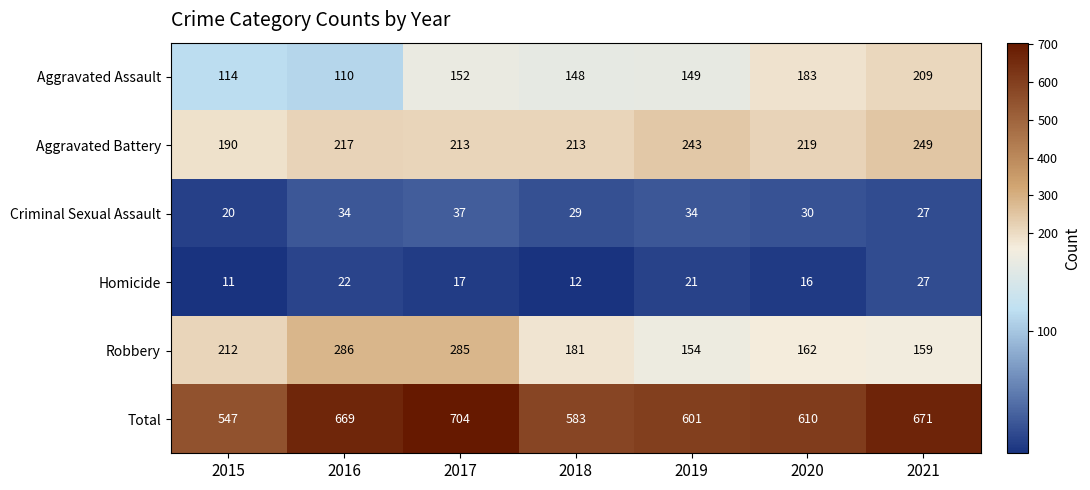

What is the difference between the Total values at 2018 and 2015?

36